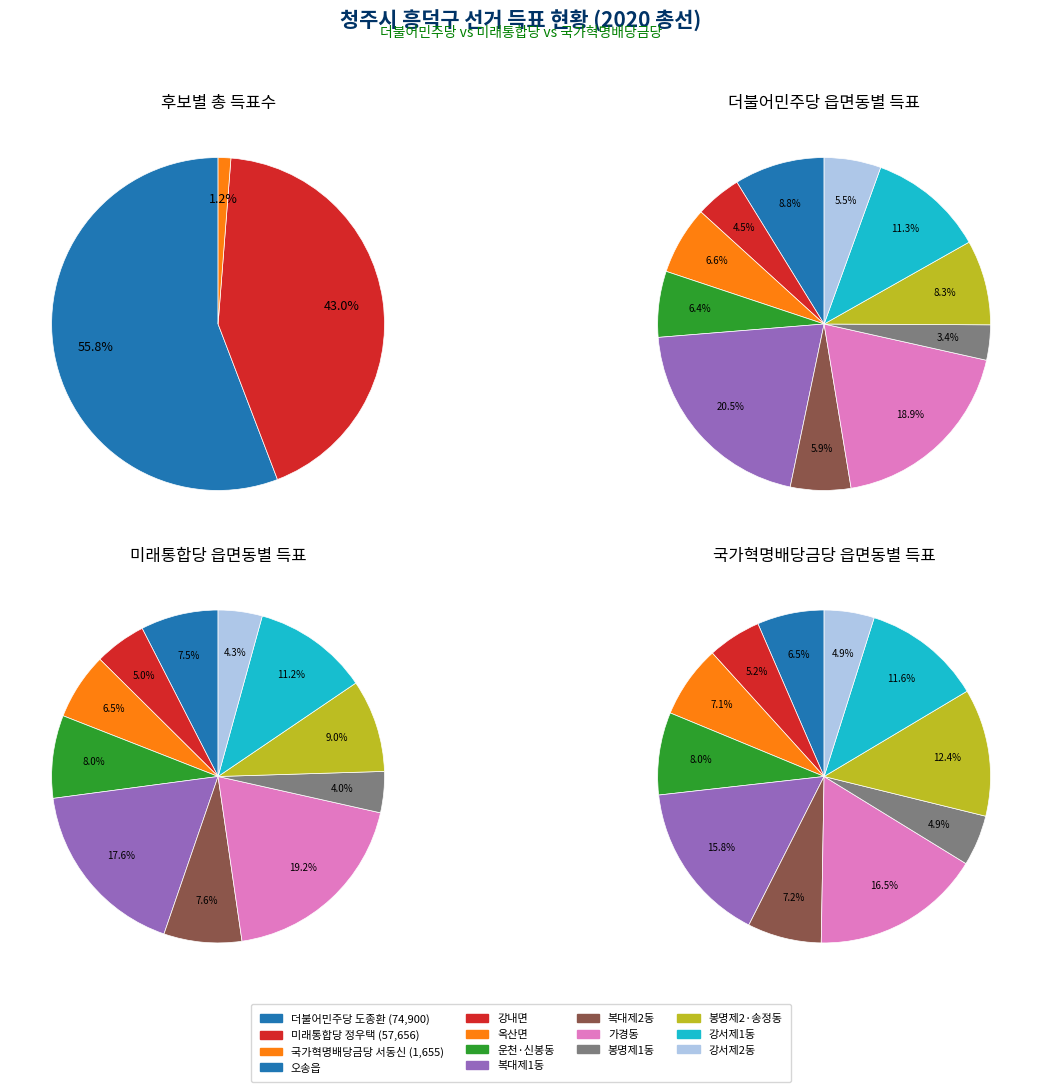

Is it true that 복대제1동 is 16% of the pie?

True